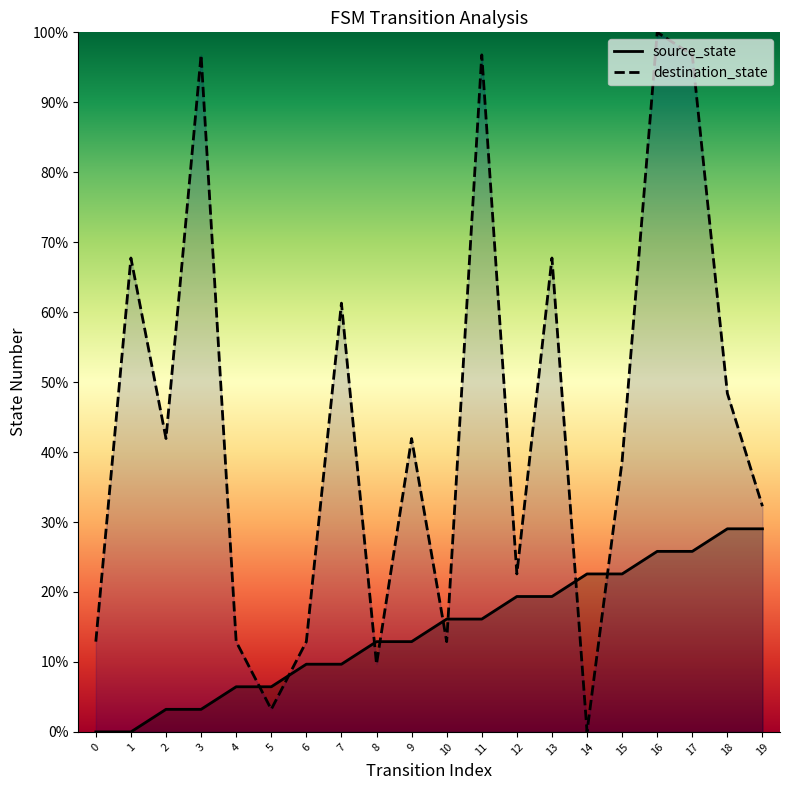

What is the difference between the highest and lowest values at 0?

12.9